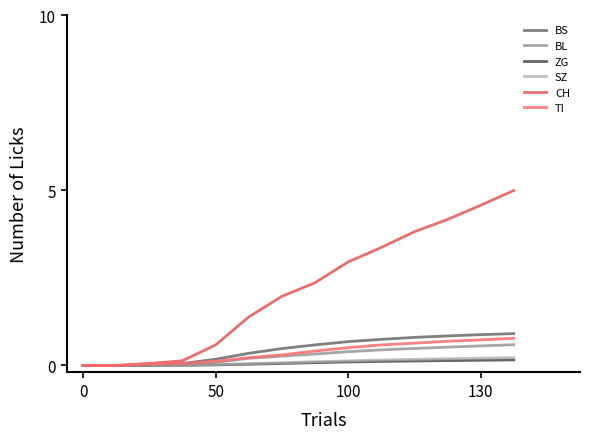

What is the label of the 6th point from the left?

5